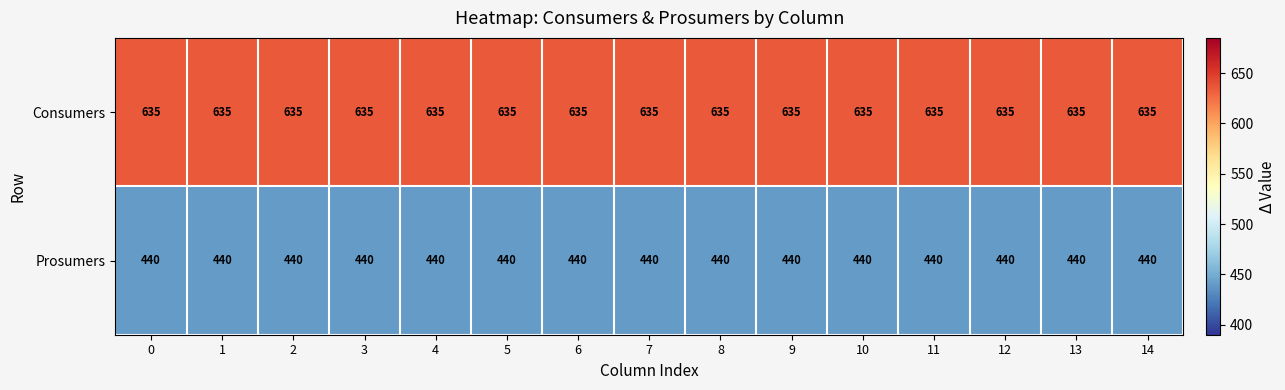

What is the total value across all series at 8?

1075